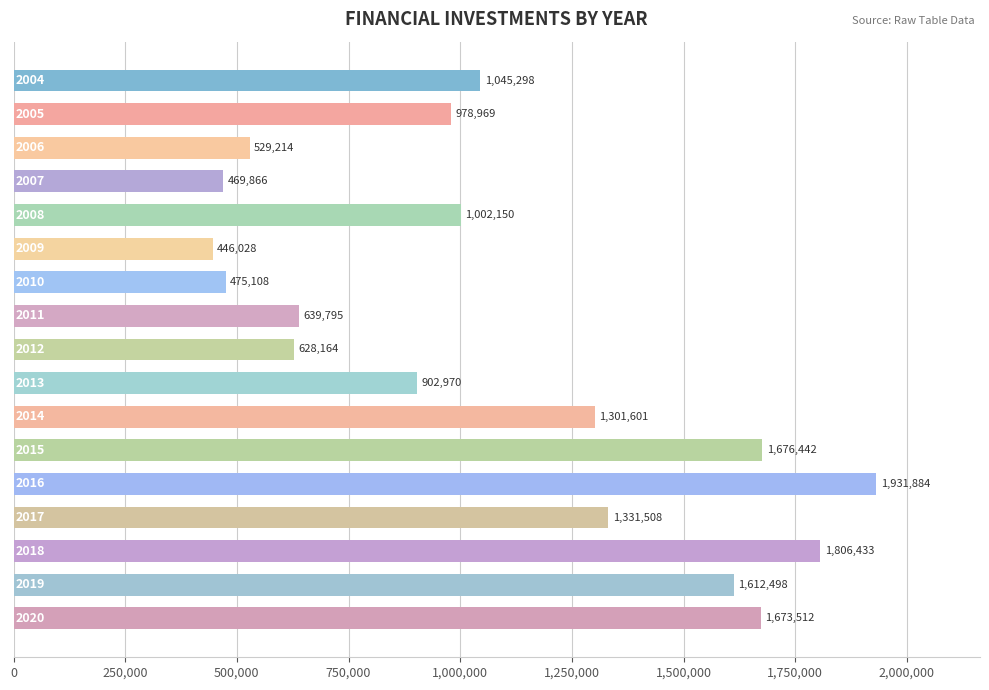

What is the value of the 11th bar from the top?

1301601